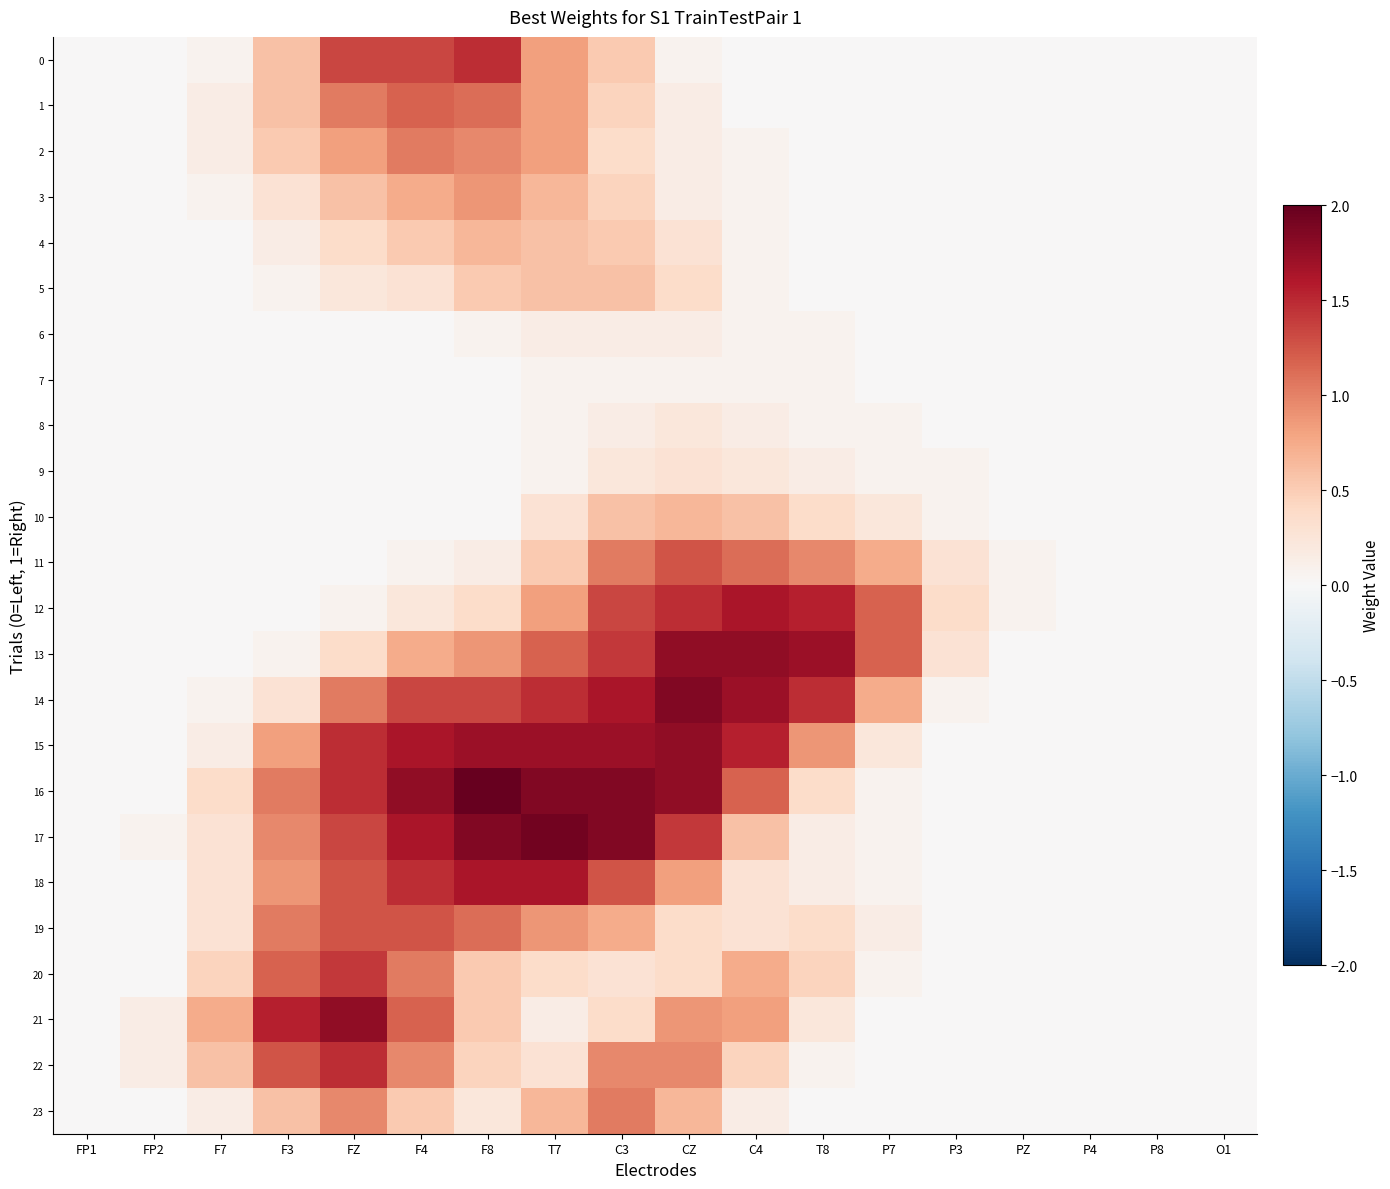

At C3, list the series in order from largest to smallest.

16, 17, 15, 14, 13, 12, 18, 11, 23, 22, 19, 5, 10, 0, 4, 1, 3, 2, 21, 20, 9, 6, 8, 7